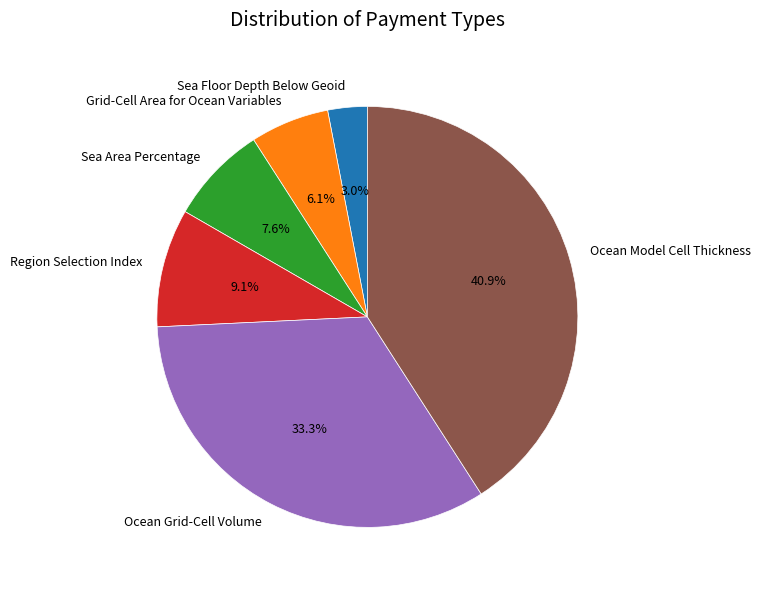

To the nearest percent, what is the difference between the Grid-Cell Area for Ocean Variables and Sea Floor Depth Below Geoid slice percentages?

3%